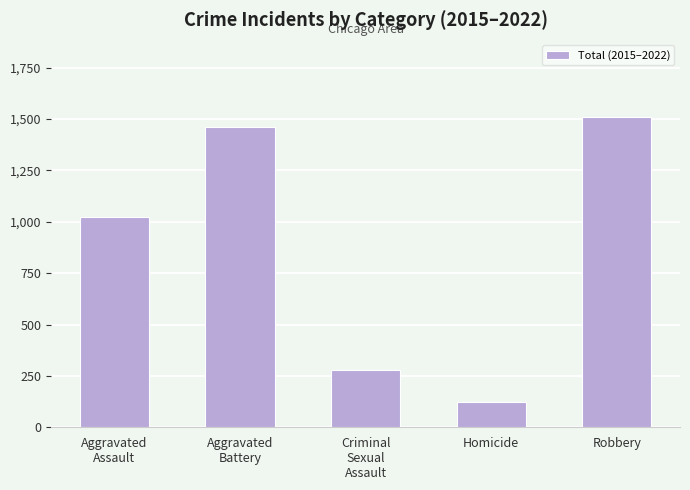

What is the sum of all values?

4395